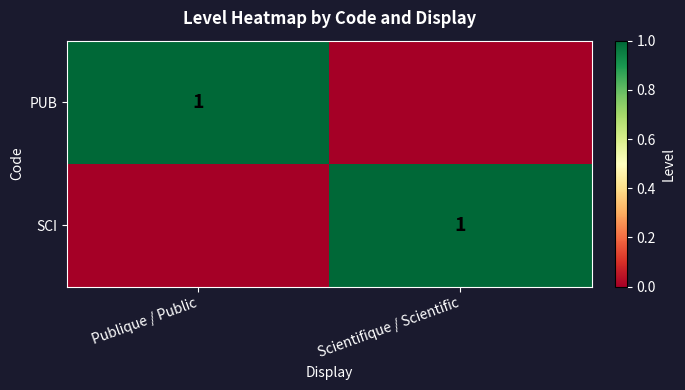

How many categories are shown in the chart?

2